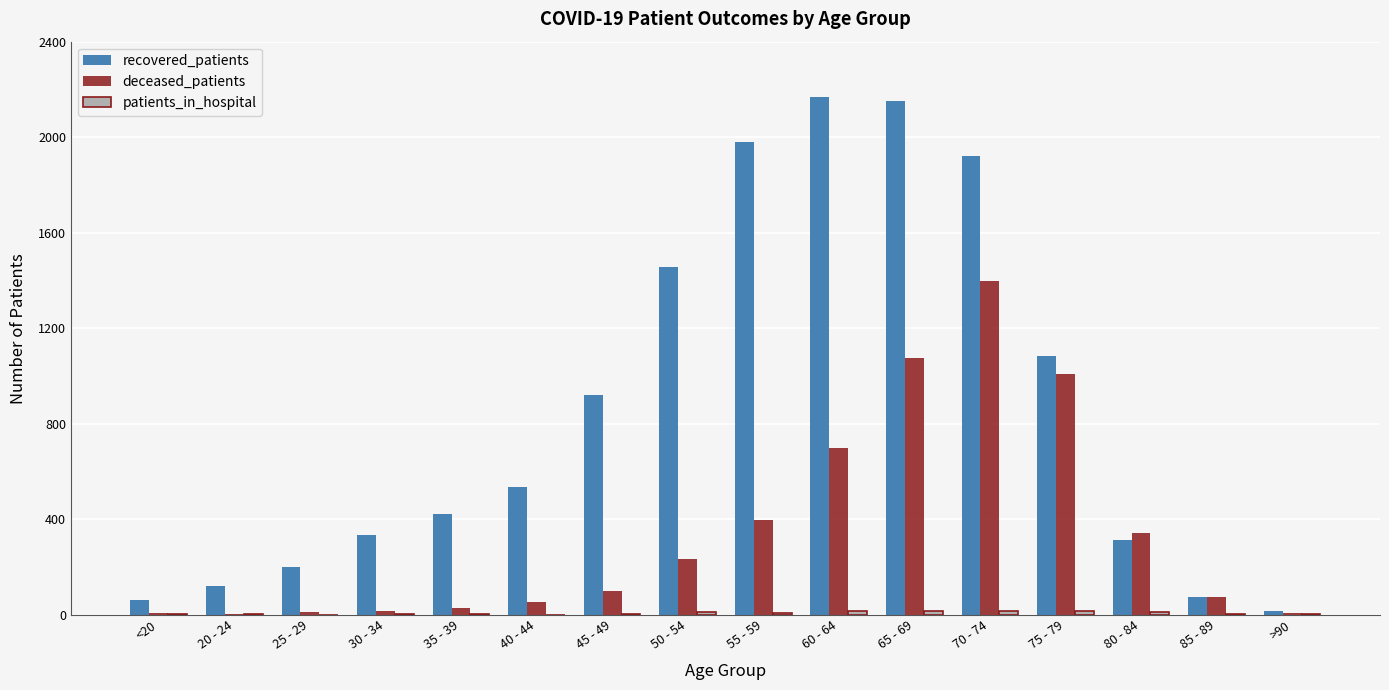

Which series has the largest range (max minus min)?

recovered_patients